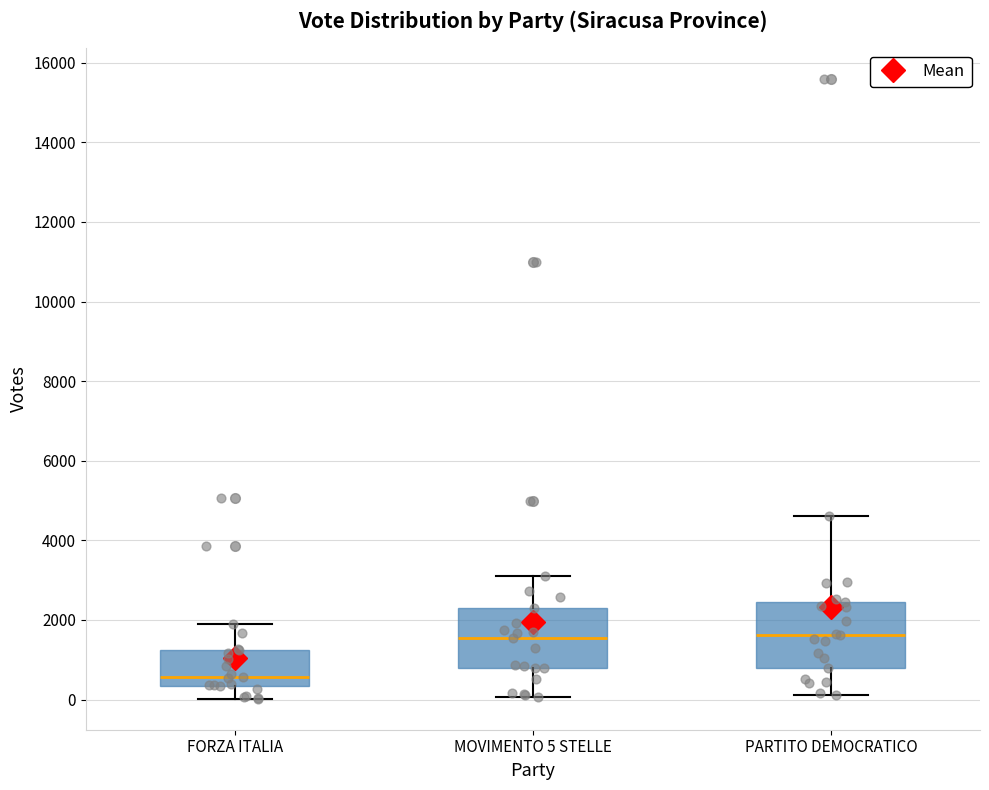

Reading left to right, read every box against the y-axis: the position of its median line, the range the box covers, and the ends of its whiskers. The values are not printed on the chart, so give them approximately, as read against the axis.

FORZA ITALIA: median 600, box 400 to 1200, whiskers 0 to 1800
MOVIMENTO 5 STELLE: median 1600, box 800 to 2400, whiskers 0 to 3000
PARTITO DEMOCRATICO: median 1600, box 800 to 2400, whiskers 200 to 4600